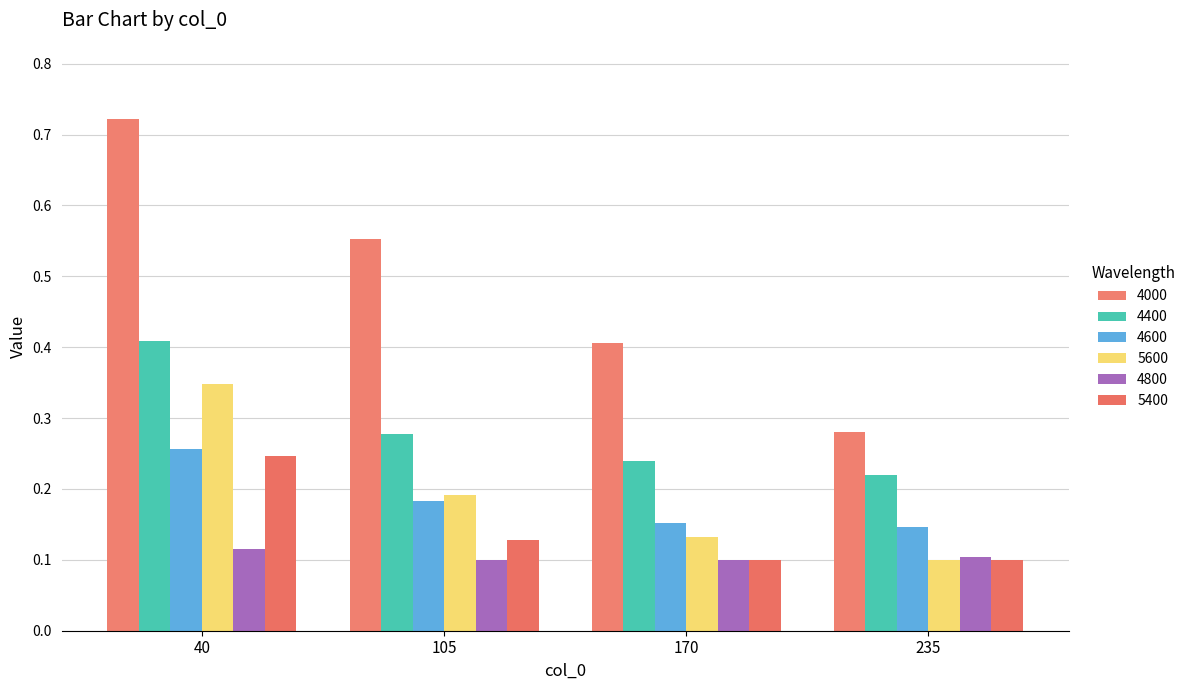

Rank the categories by 4400 value from highest to lowest.

40, 105, 170, 235